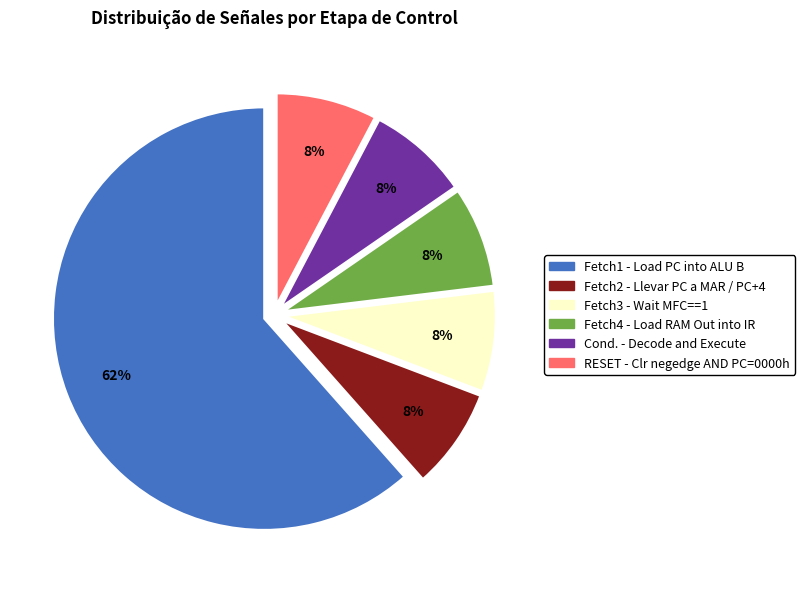

What is the largest slice in the pie chart?

Fetch1